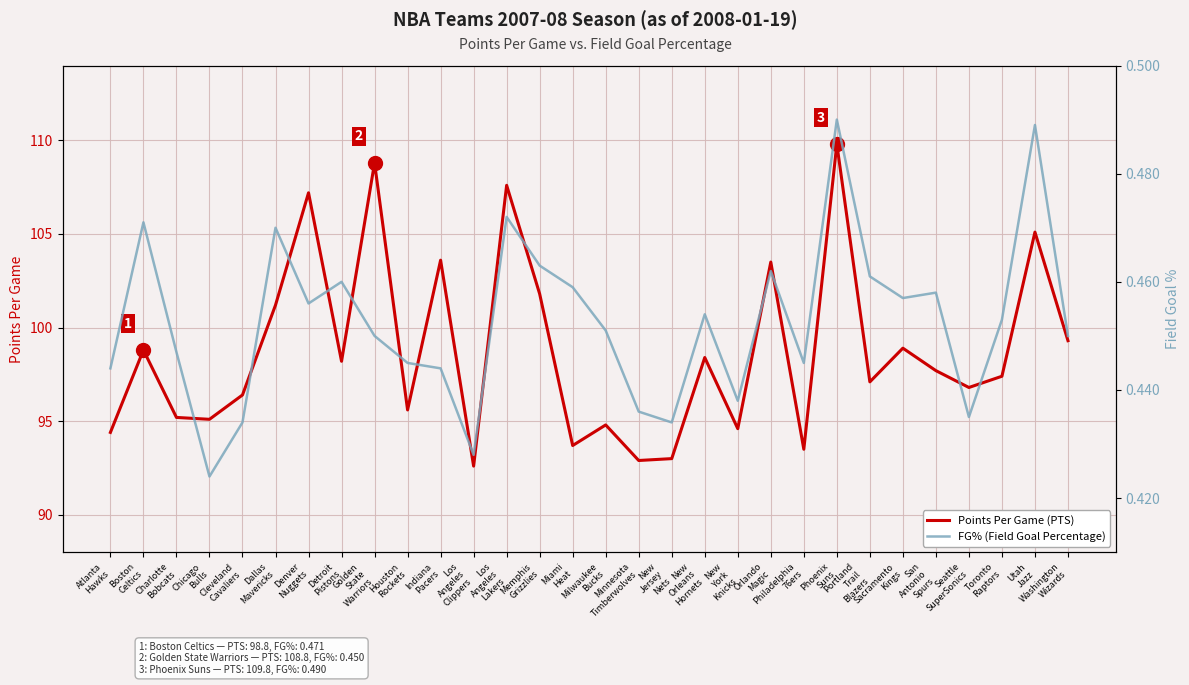

Reading right to left, what are all the values shown in this chart?

Points Per Game (PTS): Washington
Wizards=99.3	Utah
Jazz=105.1	Toronto
Raptors=97.4	Seattle
SuperSonics=96.8	San
Antonio
Spurs=97.7	Sacramento
Kings=98.9	Portland
Trail
Blazers=97.1	Phoenix
Suns=109.8	Philadelphia
76ers=93.5	Orlando
Magic=103.5	New
York
Knicks=94.6	New
Orleans
Hornets=98.4	New
Jersey
Nets=93.0	Minnesota
Timberwolves=92.9	Milwaukee
Bucks=94.8	Miami
Heat=93.7	Memphis
Grizzlies=101.8	Los
Angeles
Lakers=107.6	Los
Angeles
Clippers=92.6	Indiana
Pacers=103.6	Houston
Rockets=95.6	Golden
State
Warriors=108.8	Detroit
Pistons=98.2	Denver
Nuggets=107.2	Dallas
Mavericks=101.2	Cleveland
Cavaliers=96.4	Chicago
Bulls=95.1	Charlotte
Bobcats=95.2	Boston
Celtics=98.8	Atlanta
Hawks=94.4
FG% (Field Goal Percentage): Washington
Wizards=0.5	Utah
Jazz=0.5	Toronto
Raptors=0.5	Seattle
SuperSonics=0.4	San
Antonio
Spurs=0.5	Sacramento
Kings=0.5	Portland
Trail
Blazers=0.5	Phoenix
Suns=0.5	Philadelphia
76ers=0.4	Orlando
Magic=0.5	New
York
Knicks=0.4	New
Orleans
Hornets=0.5	New
Jersey
Nets=0.4	Minnesota
Timberwolves=0.4	Milwaukee
Bucks=0.5	Miami
Heat=0.5	Memphis
Grizzlies=0.5	Los
Angeles
Lakers=0.5	Los
Angeles
Clippers=0.4	Indiana
Pacers=0.4	Houston
Rockets=0.4	Golden
State
Warriors=0.5	Detroit
Pistons=0.5	Denver
Nuggets=0.5	Dallas
Mavericks=0.5	Cleveland
Cavaliers=0.4	Chicago
Bulls=0.4	Charlotte
Bobcats=0.4	Boston
Celtics=0.5	Atlanta
Hawks=0.4